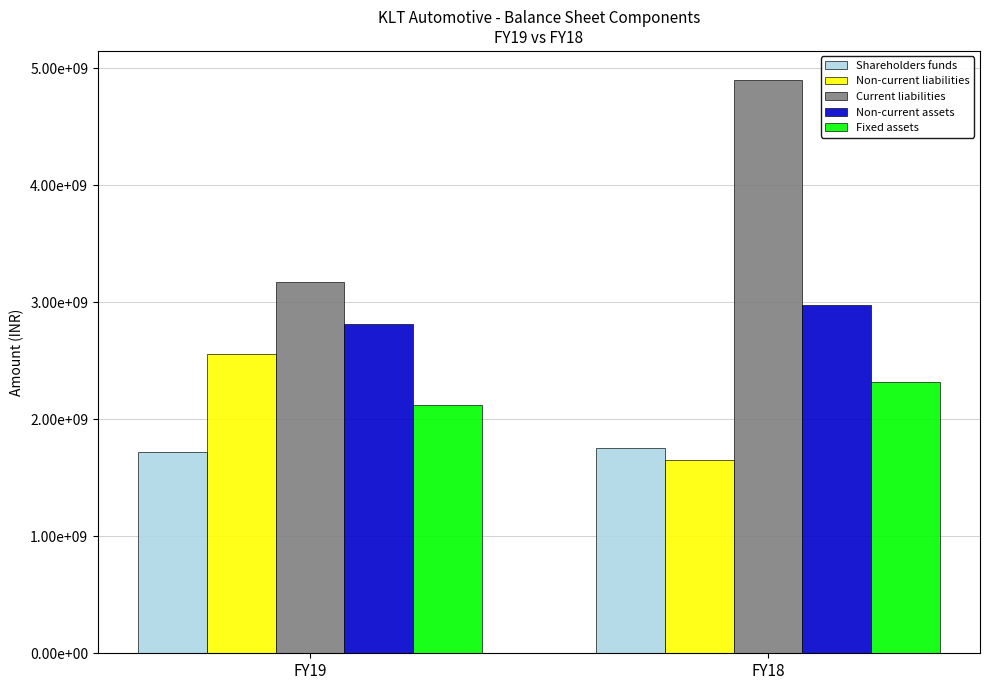

What are all the series names shown in the legend?

Shareholders funds, Non-current liabilities, Current liabilities, Non-current assets, Fixed assets